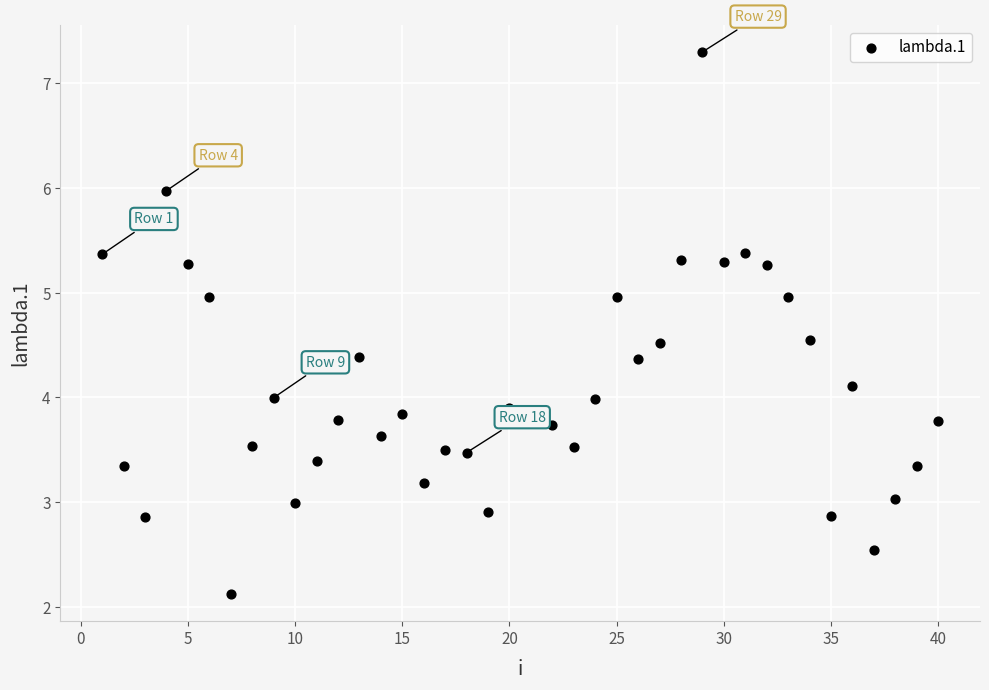

What is the range of X values (max minus min)?

39.0